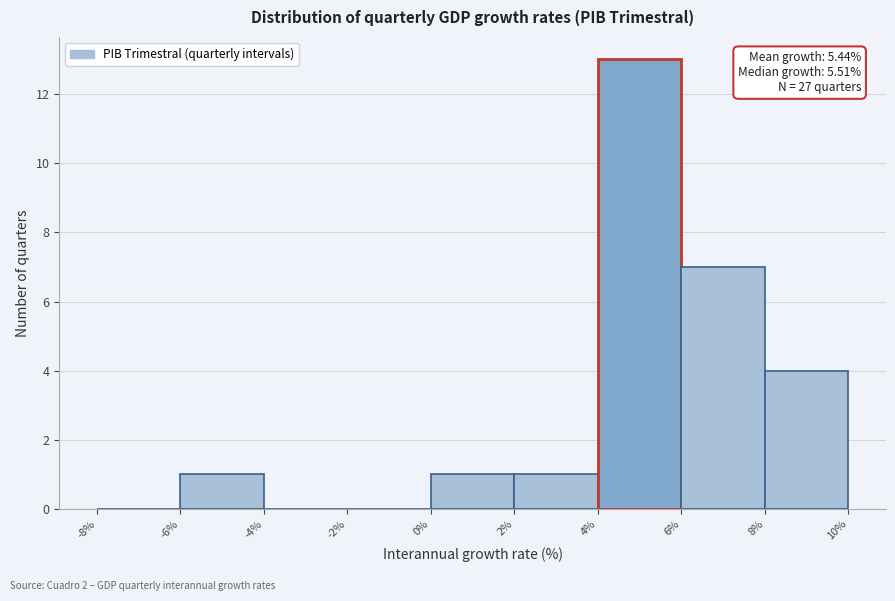

Which range on the x-axis has the tallest bar?

4% to 6%